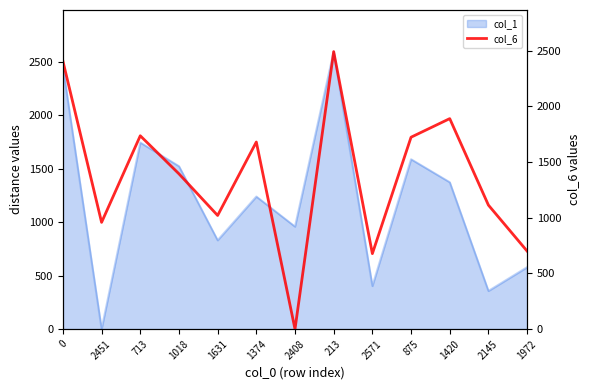

Is it true that the value at 1018 is 819?

False